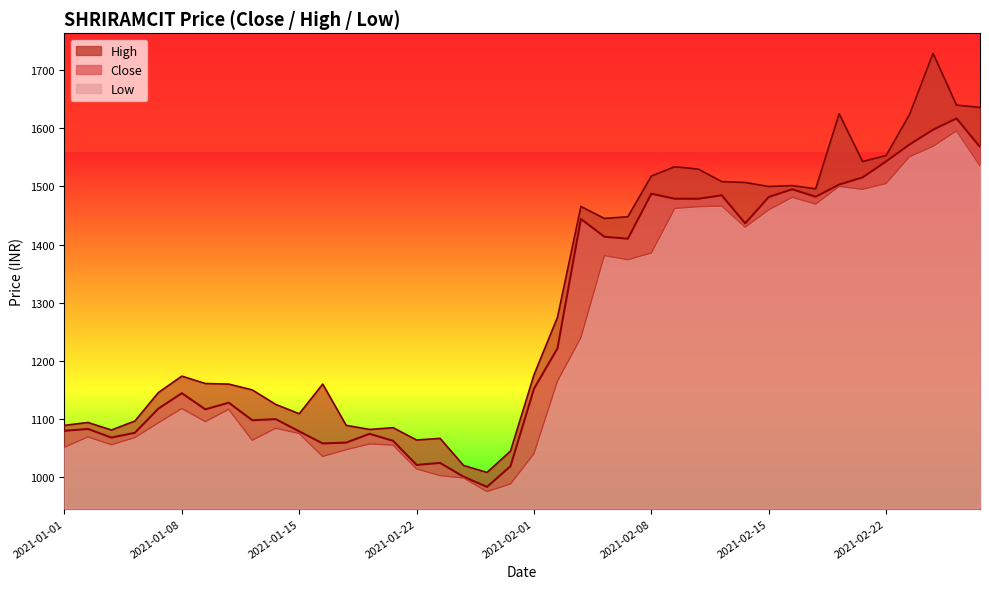

Which series has the widest spread of values?

High